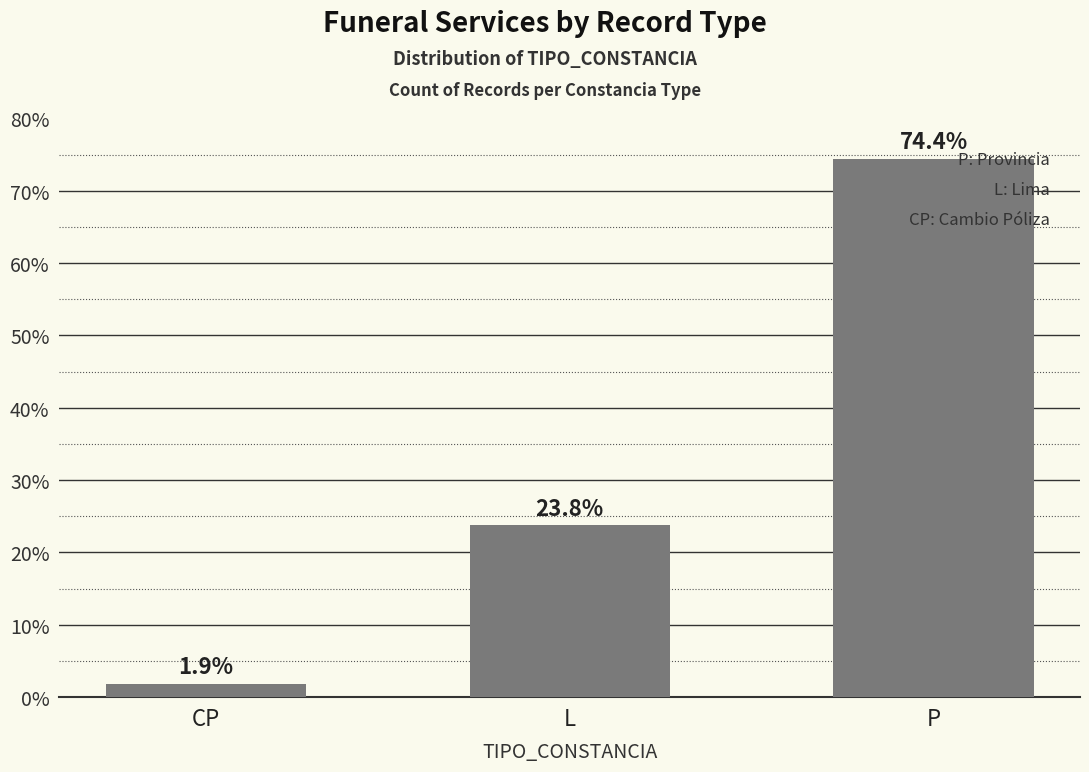

Which category has the lowest value across all series?

CP